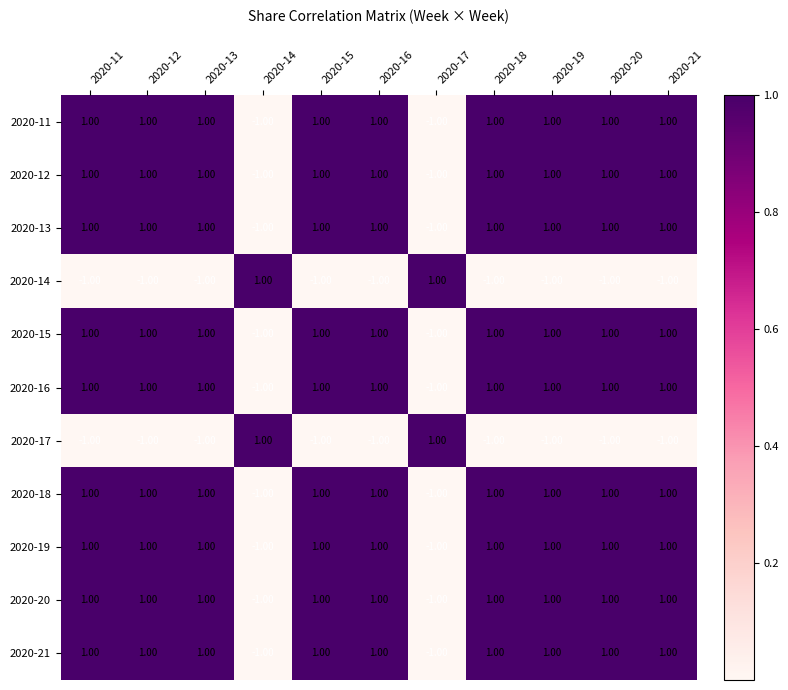

At how many categories does at least one series exceed 0?

11